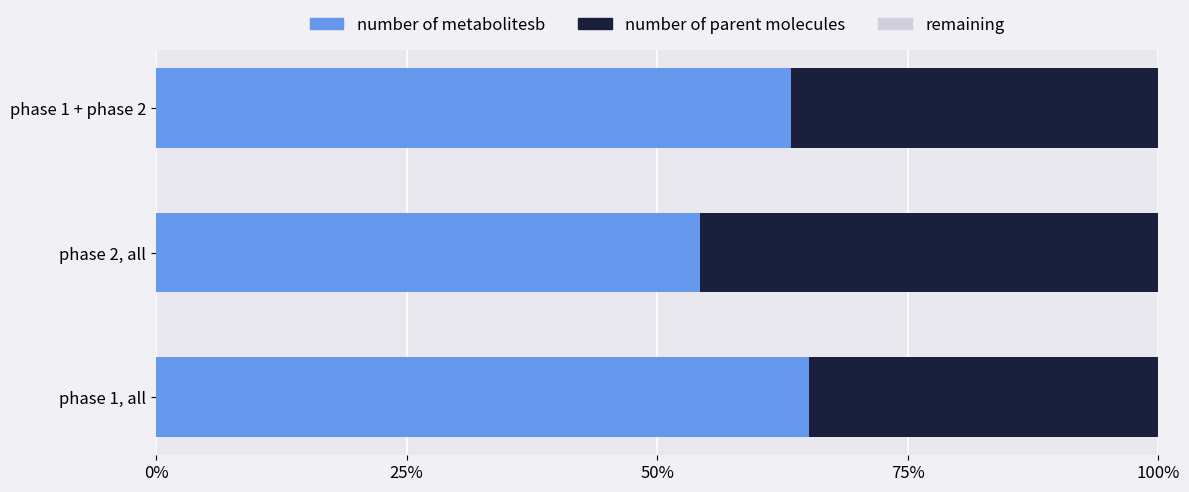

At which label is number of metabolitesb closest to 59?

phase 1 + phase 2